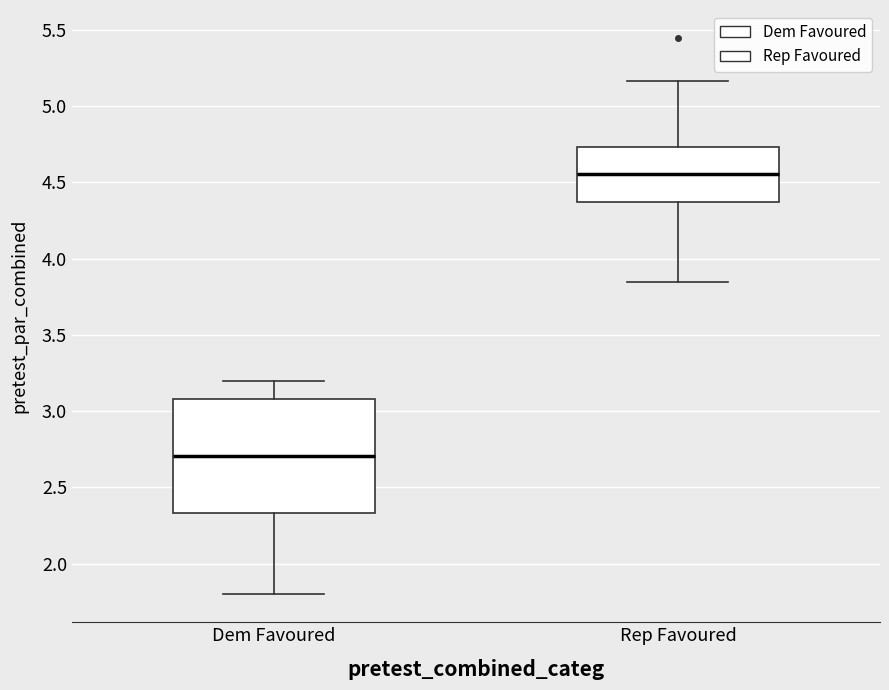

Reading left to right, read every box against the y-axis: the position of its median line, the range the box covers, and the ends of its whiskers. The values are not printed on the chart, so give them approximately, as read against the axis.

Dem Favoured: median 2.70, box 2.35 to 3.10, whiskers 1.80 to 3.20
Rep Favoured: median 4.55, box 4.35 to 4.75, whiskers 3.85 to 5.15